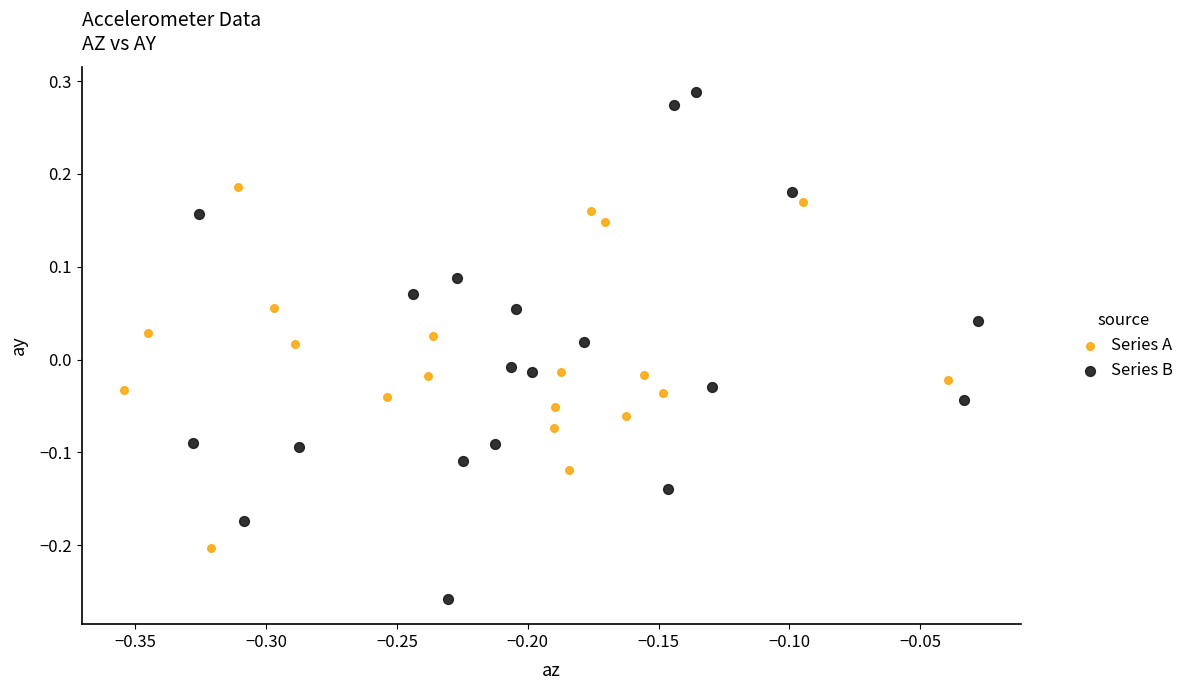

Which series reaches the maximum Y coordinate?

Series B